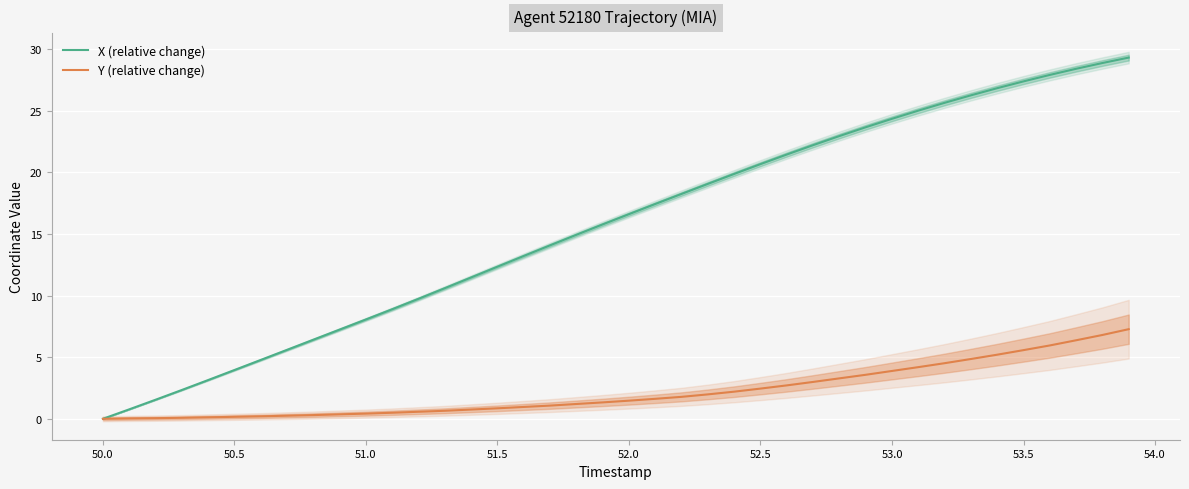

At how many categories does at least one series exceed 4?

34